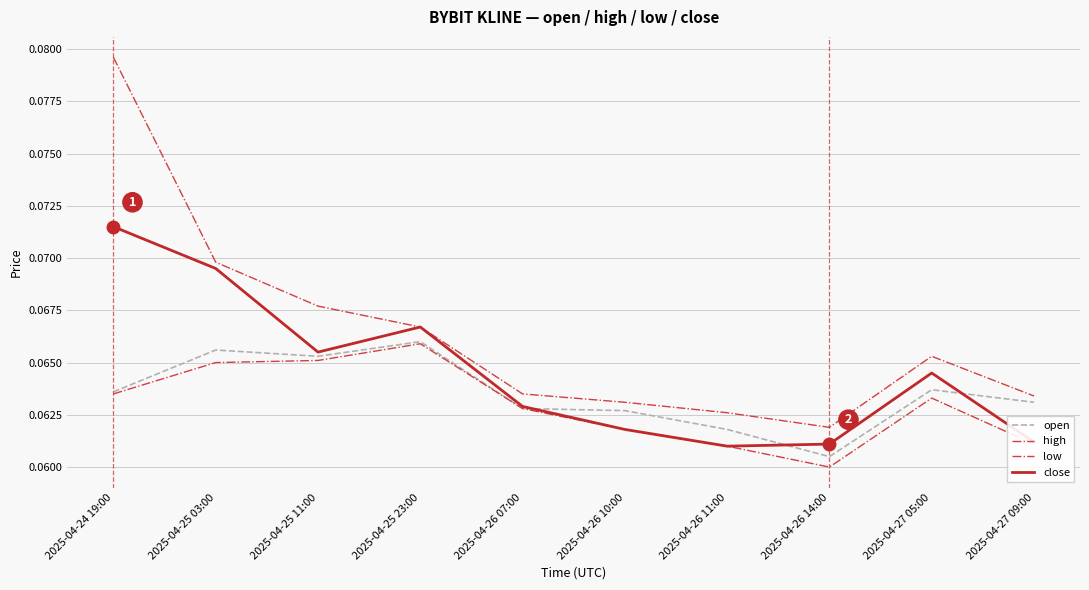

Is this an area chart (filled region under the line)?

No